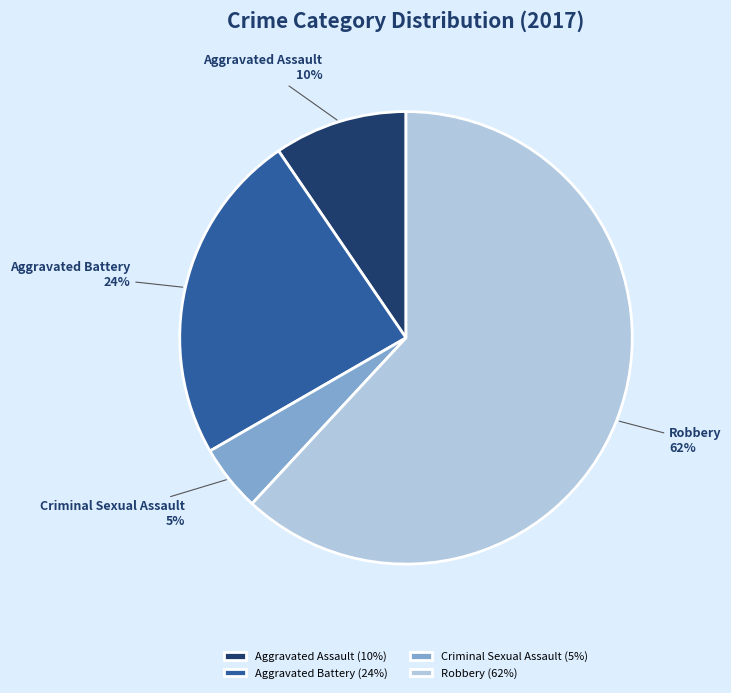

To the nearest percent, what is the average slice percentage?

25%